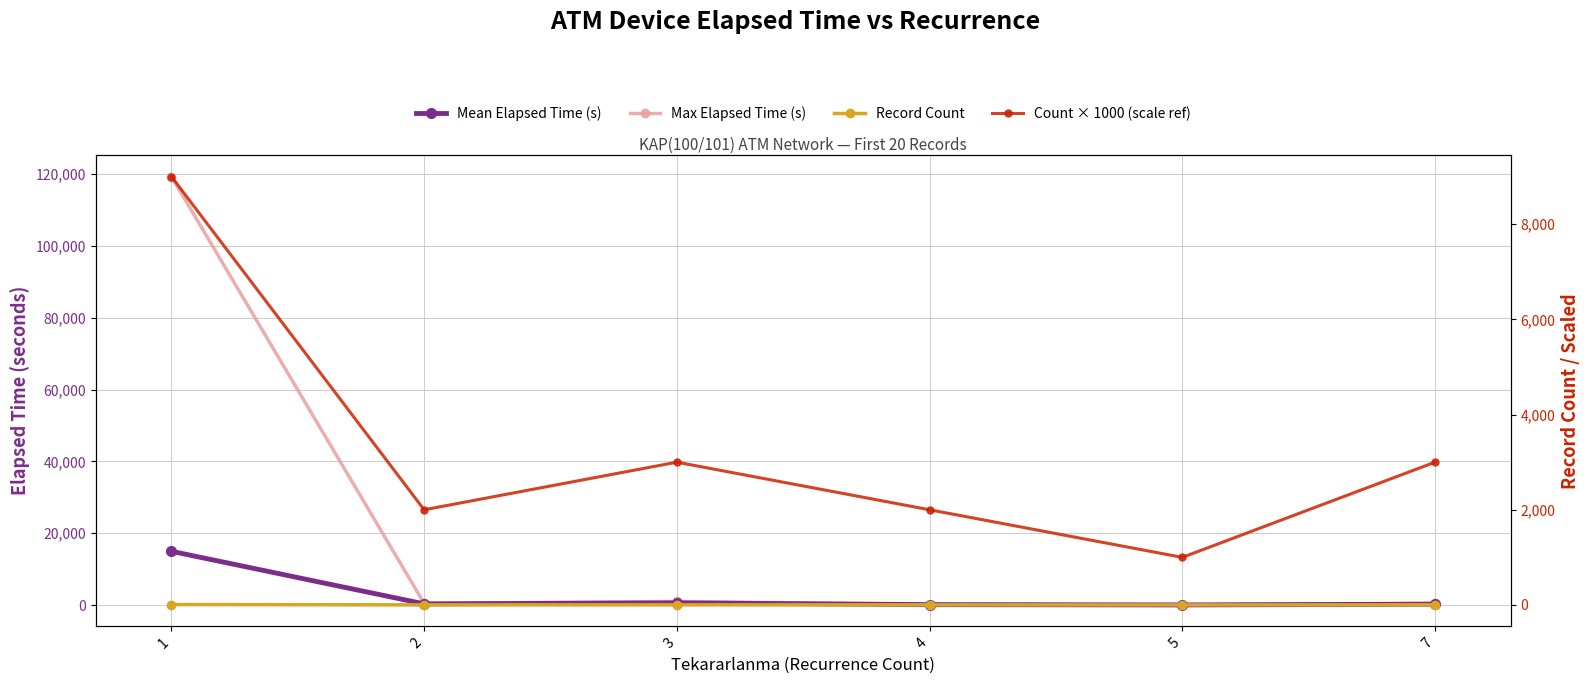

At 5, list the series in order from largest to smallest.

Count × 1000 (scale ref), Mean Elapsed Time (s), Max Elapsed Time (s), Record Count